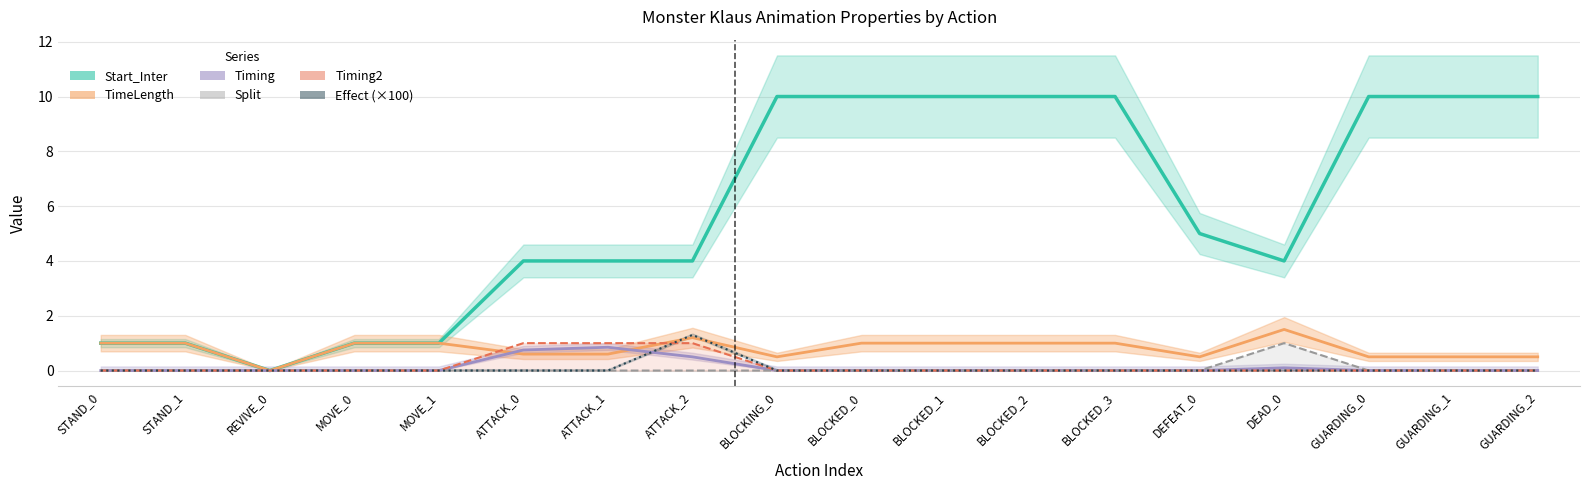

How many distinct data groups are displayed?

6